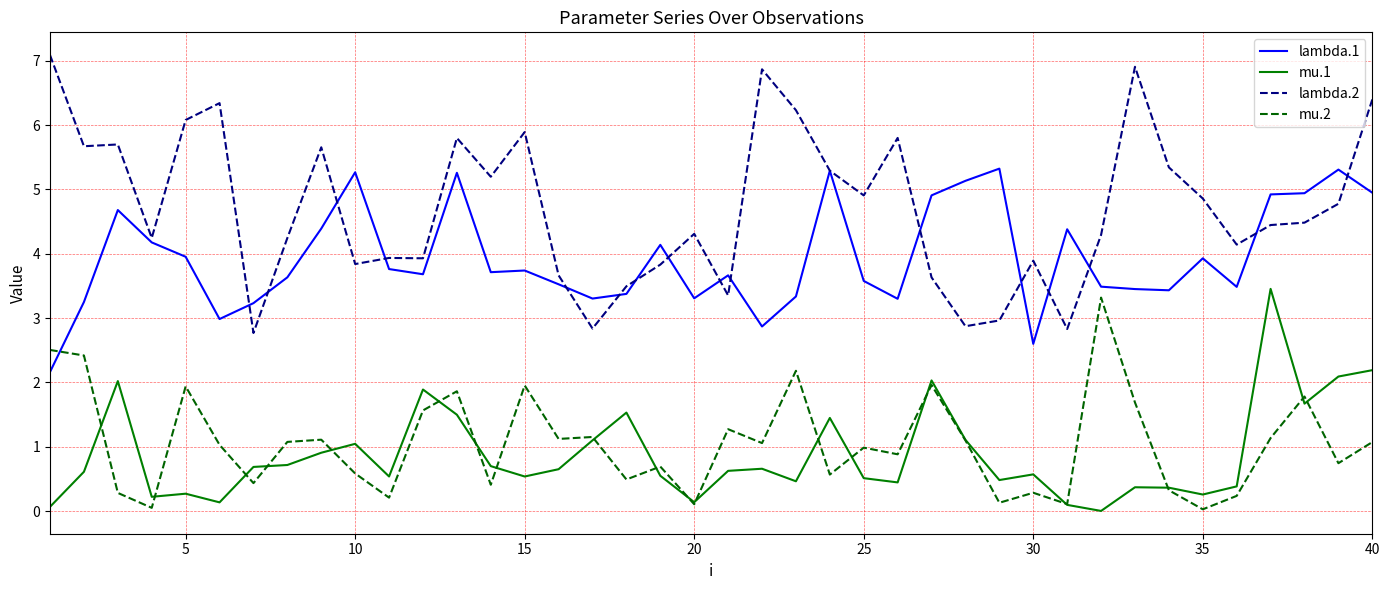

True or false: mu.1 and lambda.2 cross at least once.

False